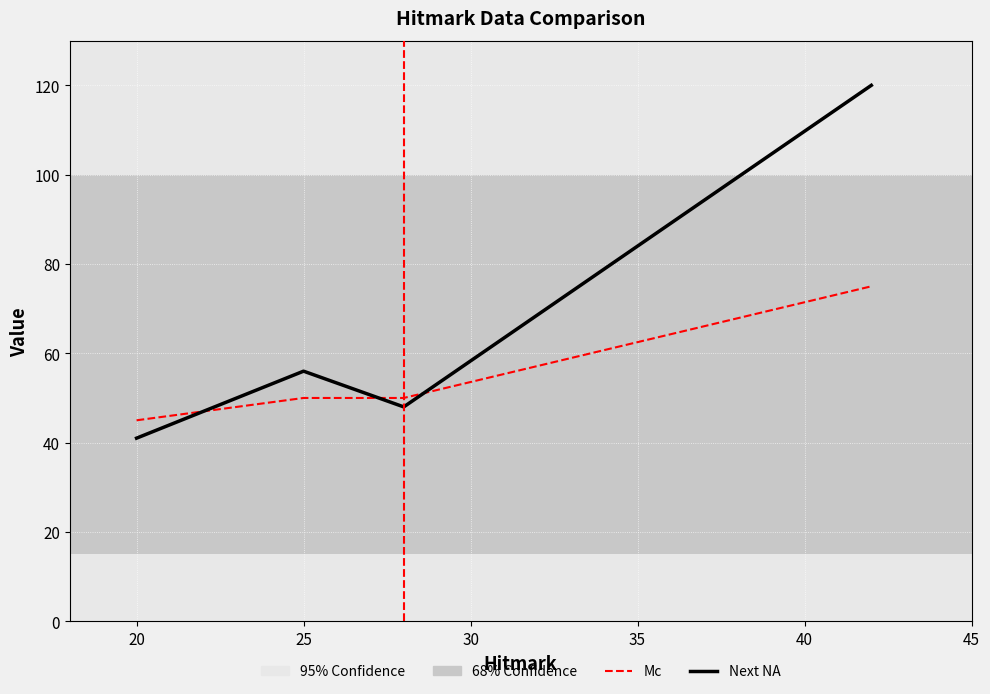

What is the greatest value displayed?

120